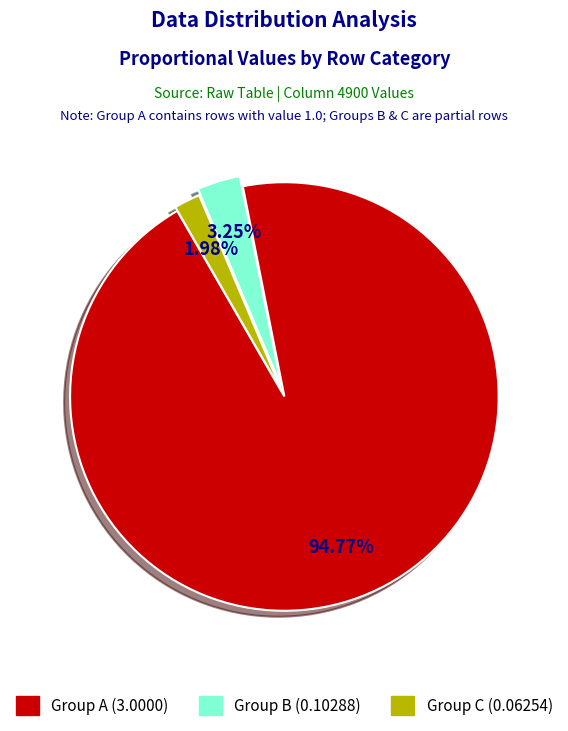

How many slices are in this pie chart?

3